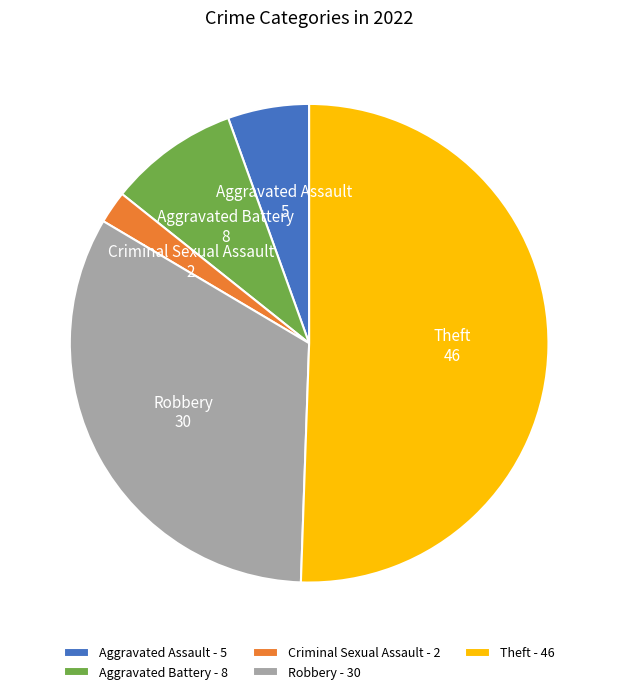

Is the sum of Aggravated Battery and Theft greater than half?

Yes